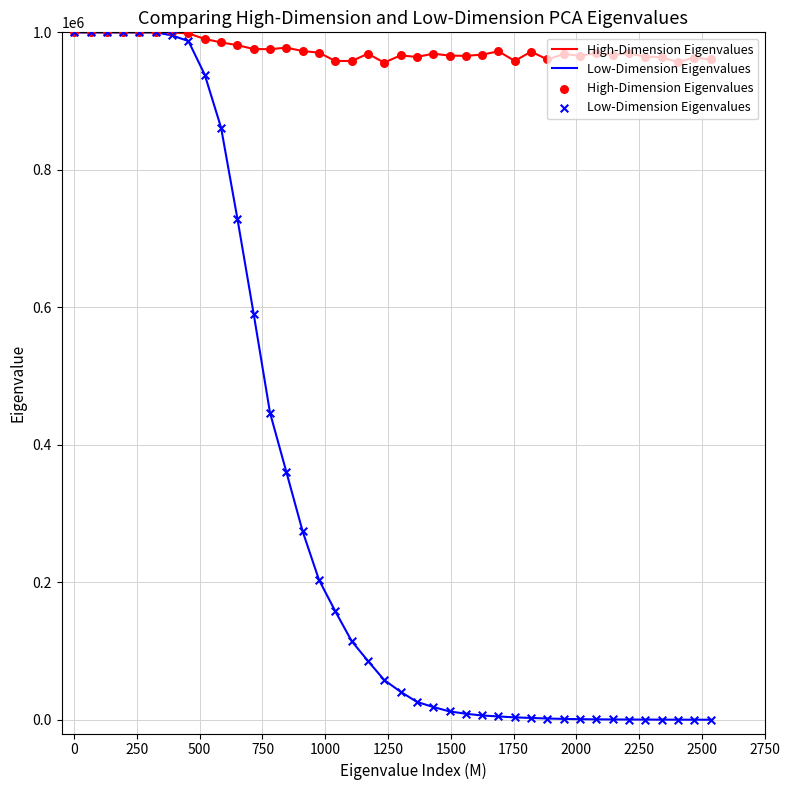

Which series has the largest total across all categories?

High-Dimension Eigenvalues